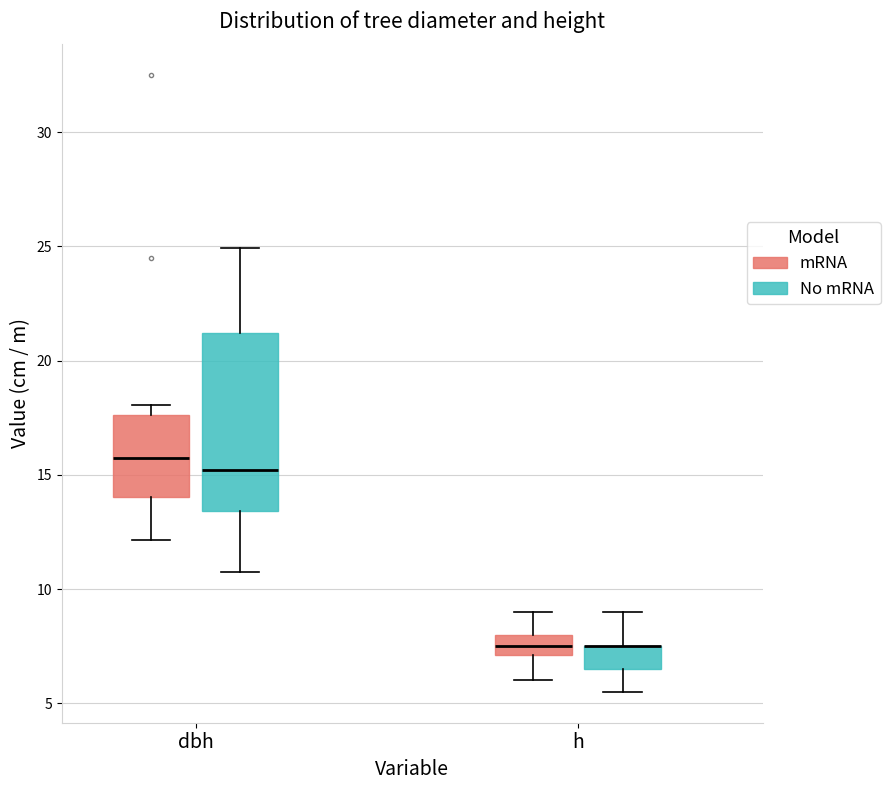

Reading left to right, transcribe this box plot: for each box, give where its median line is, the range the box spans, and where its two whiskers end, as read against the y-axis. The values are not printed on the chart, so give them approximately, as read against the axis.

dbh (mRNA): median 16.0, box 14.0 to 17.5, whiskers 12.0 to 18.0
dbh (No mRNA): median 15.0, box 13.5 to 21.0, whiskers 11.0 to 25.0
h (mRNA): median 7.5, box 7.0 to 8.0, whiskers 6.0 to 9.0
h (No mRNA): median 7.5 (drawn on the box's upper edge), box 6.5 to 7.5, whiskers 5.5 to 9.0